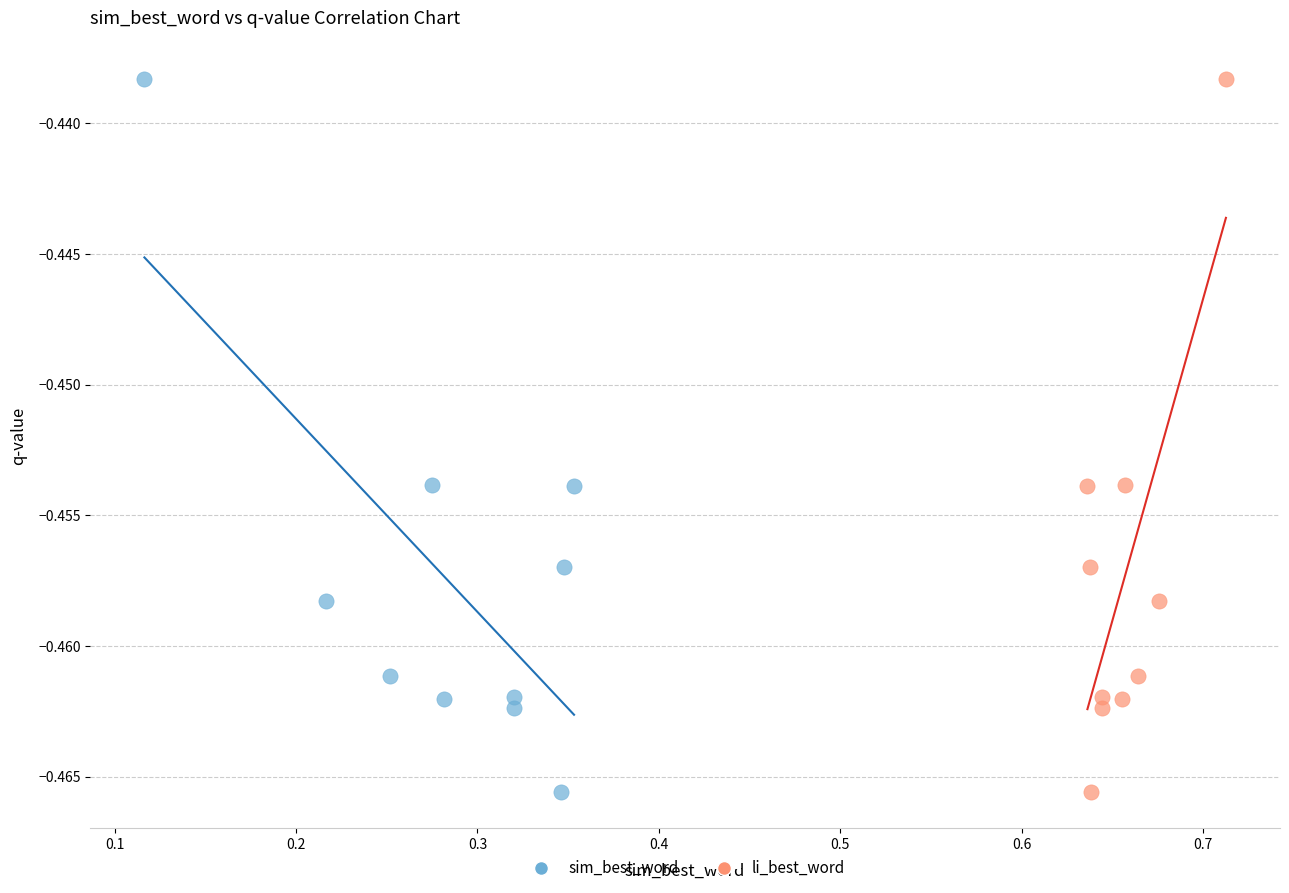

What are all the series names shown in the legend?

sim_best_word, li_best_word